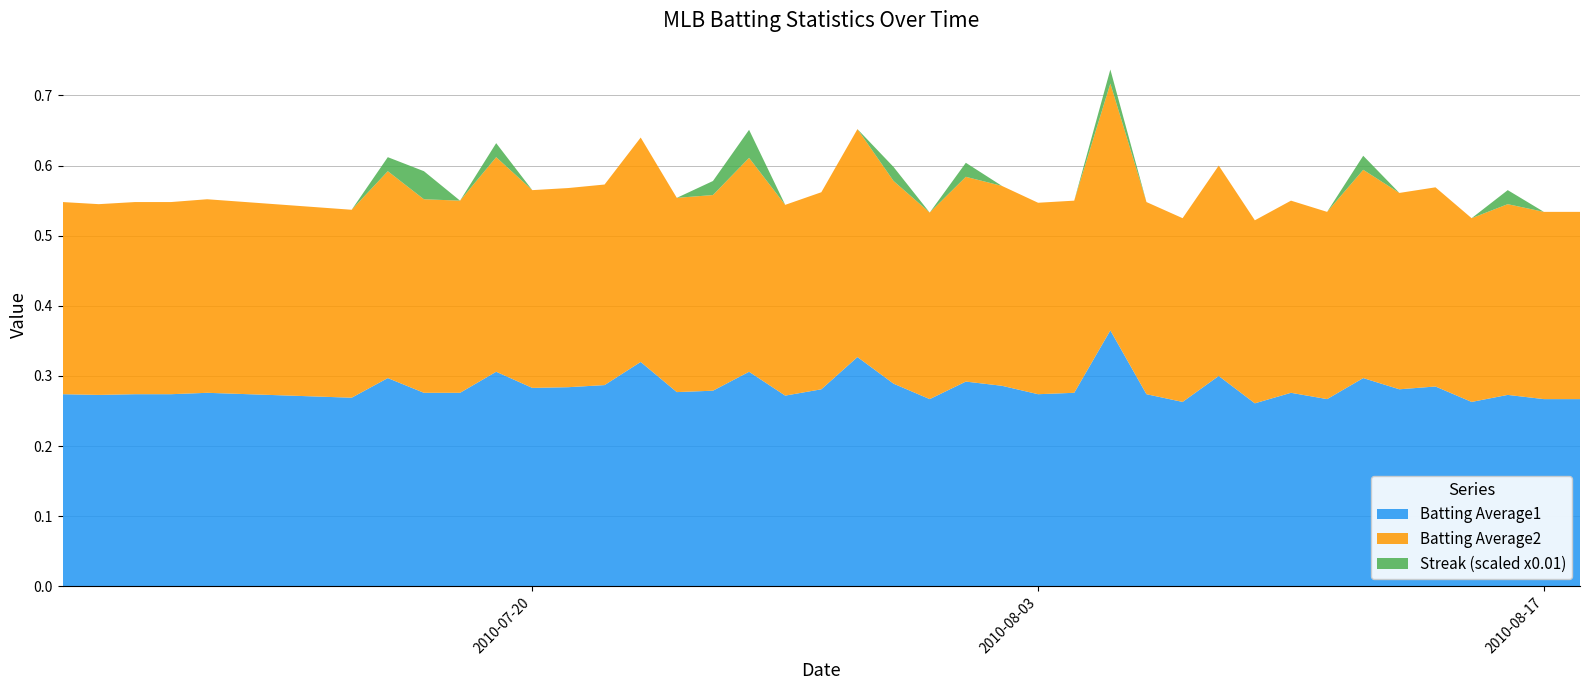

Reading right to left, list all the values displayed in this chart.

Batting Average1: 2010-08-18=0.3	2010-08-17=0.3	2010-08-16=0.3	2010-08-15=0.3	2010-08-14=0.3	2010-08-13=0.3	2010-08-12=0.3	2010-08-11=0.3	2010-08-10=0.3	2010-08-09=0.3	2010-08-08=0.3	2010-08-07=0.3	2010-08-06=0.3	2010-08-05=0.4	2010-08-04=0.3	2010-08-03=0.3	2010-08-02=0.3	2010-08-01=0.3	2010-07-31=0.3	2010-07-30=0.3	2010-07-29=0.3	2010-07-28=0.3	2010-07-27=0.3	2010-07-26=0.3	2010-07-25=0.3	2010-07-24=0.3	2010-07-23=0.3	2010-07-22=0.3	2010-07-21=0.3	2010-07-20=0.3	2010-07-19=0.3	2010-07-18=0.3	2010-07-17=0.3	2010-07-16=0.3	2010-07-15=0.3	2010-07-11=0.3	2010-07-10=0.3	2010-07-09=0.3	2010-07-08=0.3	2010-07-07=0.3
Batting Average2: 2010-08-18=0.3	2010-08-17=0.3	2010-08-16=0.3	2010-08-15=0.3	2010-08-14=0.3	2010-08-13=0.3	2010-08-12=0.3	2010-08-11=0.3	2010-08-10=0.3	2010-08-09=0.3	2010-08-08=0.3	2010-08-07=0.3	2010-08-06=0.3	2010-08-05=0.4	2010-08-04=0.3	2010-08-03=0.3	2010-08-02=0.3	2010-08-01=0.3	2010-07-31=0.3	2010-07-30=0.3	2010-07-29=0.3	2010-07-28=0.3	2010-07-27=0.3	2010-07-26=0.3	2010-07-25=0.3	2010-07-24=0.3	2010-07-23=0.3	2010-07-22=0.3	2010-07-21=0.3	2010-07-20=0.3	2010-07-19=0.3	2010-07-18=0.3	2010-07-17=0.3	2010-07-16=0.3	2010-07-15=0.3	2010-07-11=0.3	2010-07-10=0.3	2010-07-09=0.3	2010-07-08=0.3	2010-07-07=0.3
Streak: 2010-08-18=0.0	2010-08-17=0.0	2010-08-16=2.0	2010-08-15=0.0	2010-08-14=0.0	2010-08-13=0.0	2010-08-12=2.0	2010-08-11=0.0	2010-08-10=0.0	2010-08-09=0.0	2010-08-08=0.0	2010-08-07=0.0	2010-08-06=0.0	2010-08-05=2.0	2010-08-04=0.0	2010-08-03=0.0	2010-08-02=0.0	2010-08-01=2.0	2010-07-31=0.0	2010-07-30=2.0	2010-07-29=0.0	2010-07-28=0.0	2010-07-27=0.0	2010-07-26=4.0	2010-07-25=2.0	2010-07-24=0.0	2010-07-23=0.0	2010-07-22=0.0	2010-07-21=0.0	2010-07-20=0.0	2010-07-19=2.0	2010-07-18=0.0	2010-07-17=4.0	2010-07-16=2.0	2010-07-15=0.0	2010-07-11=0.0	2010-07-10=0.0	2010-07-09=0.0	2010-07-08=0.0	2010-07-07=0.0